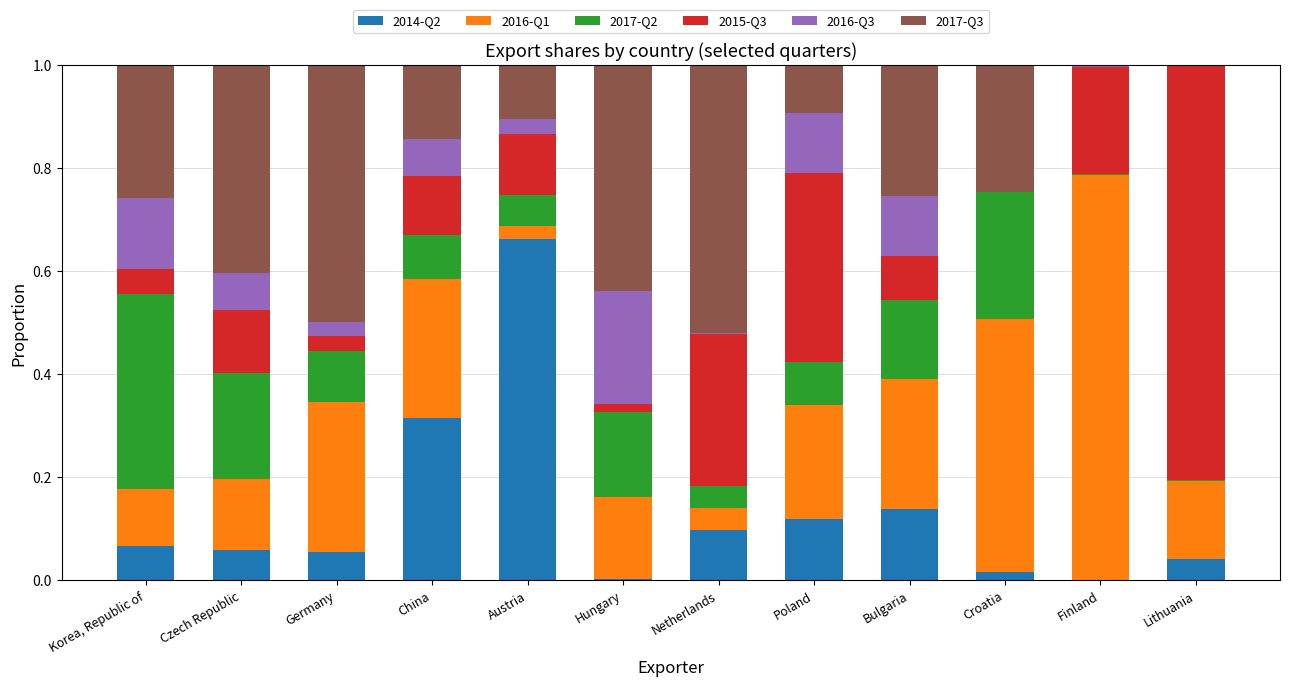

True or false: 2014-Q2 has a value of 0.3 at Finland.

False